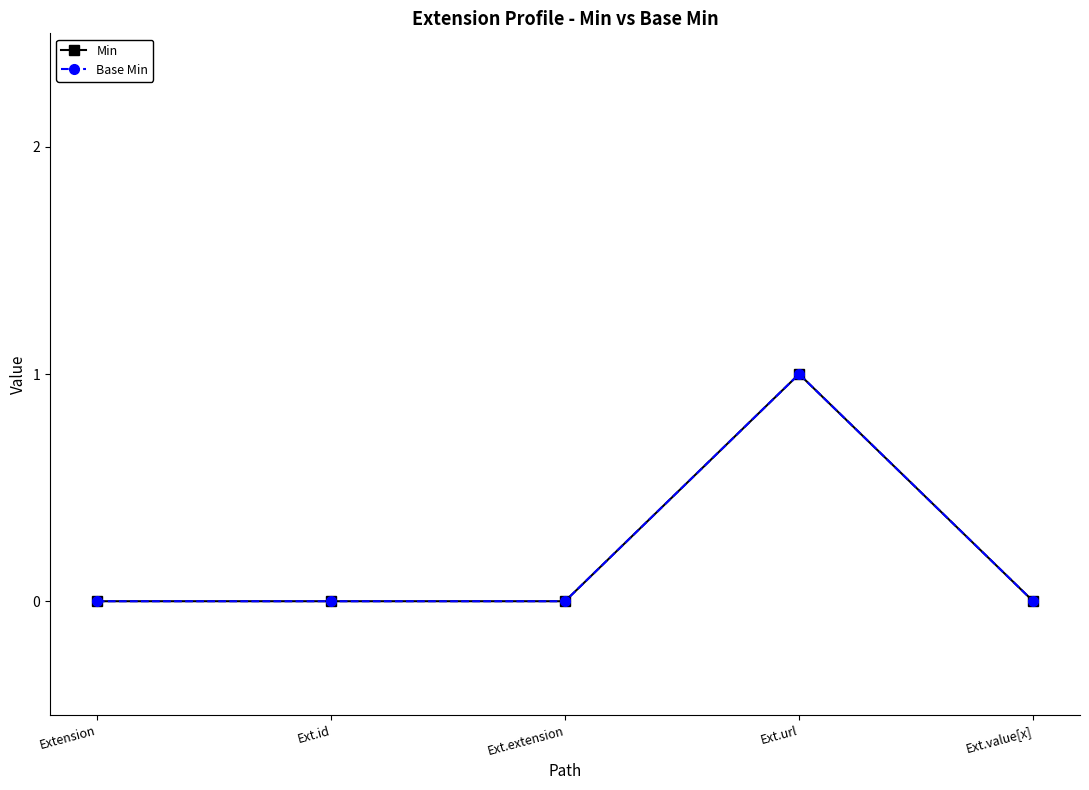

What is the sum of all Base Min values?

1